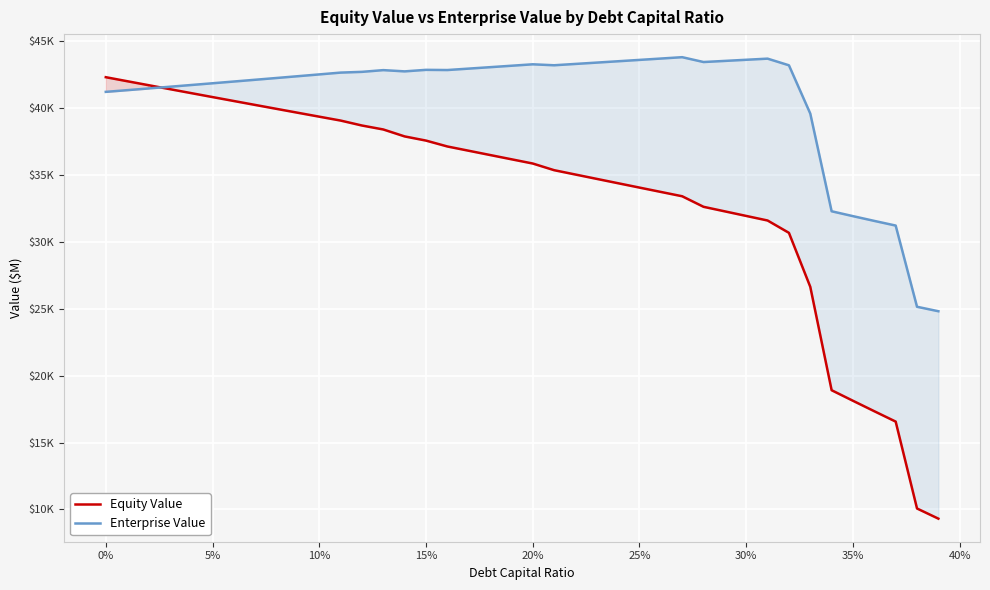

What is the average value of the Equity Value series?

33493.3